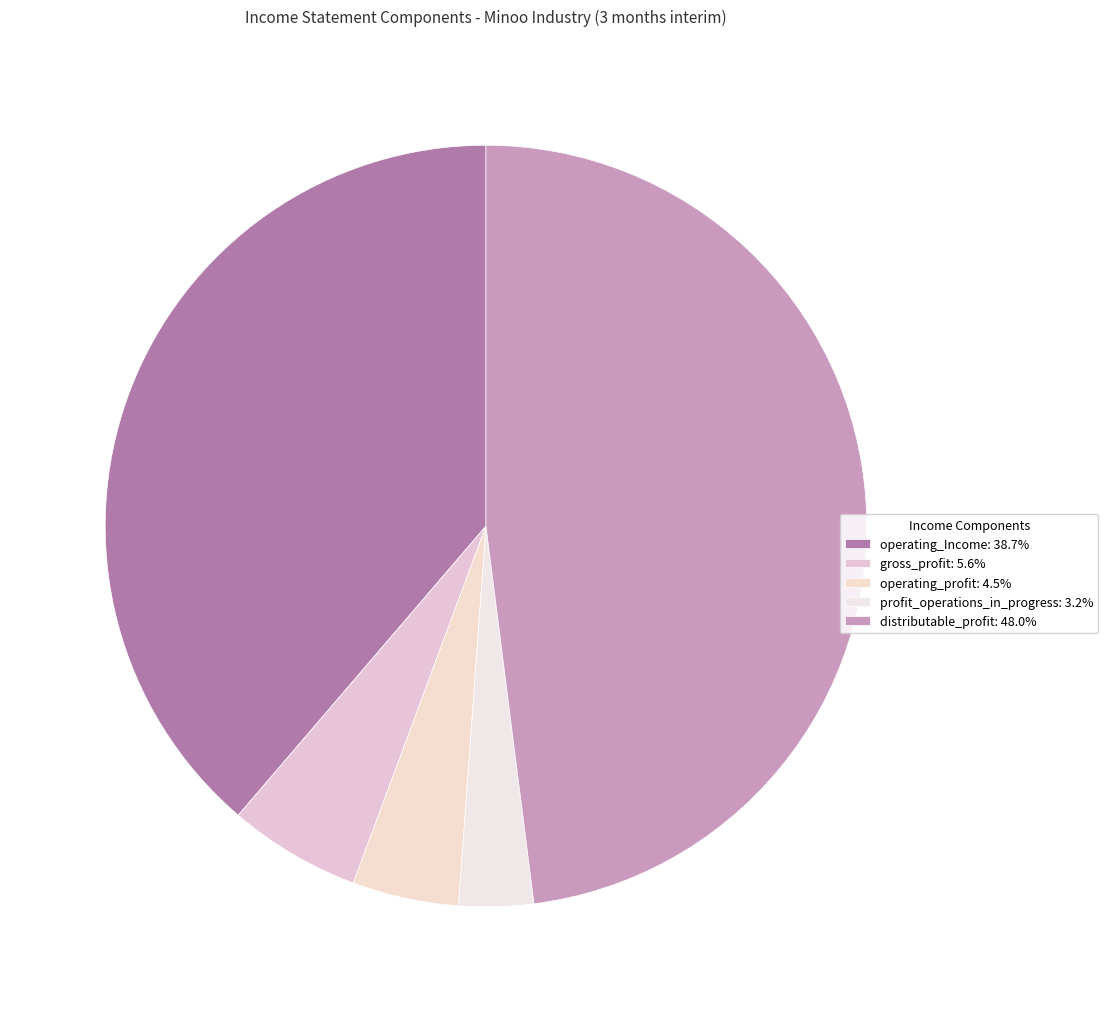

What is the smallest slice in the pie chart?

profit_operations_in_progress